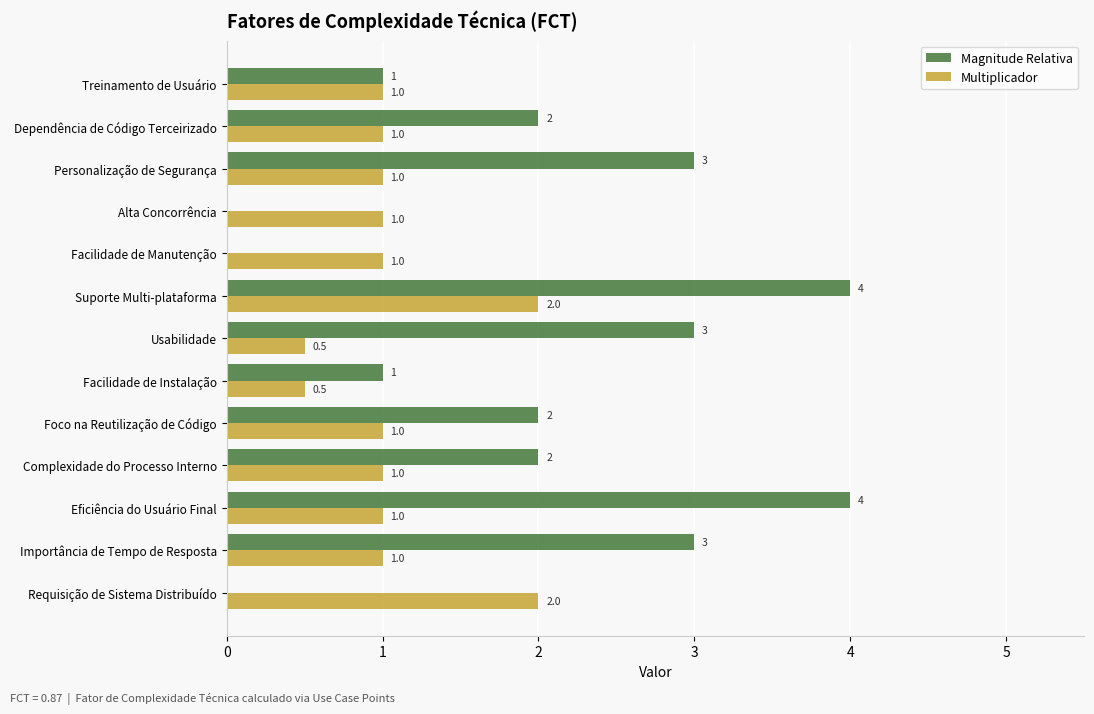

Count the Multiplicador values in the range 1 to 2.

11